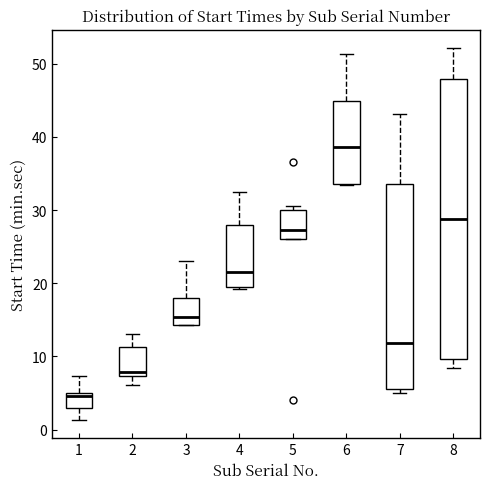

Where does the median line of the box at x = 8 sit on the y-axis? The values are not printed on the chart, so give them approximately, as read against the axis.

29